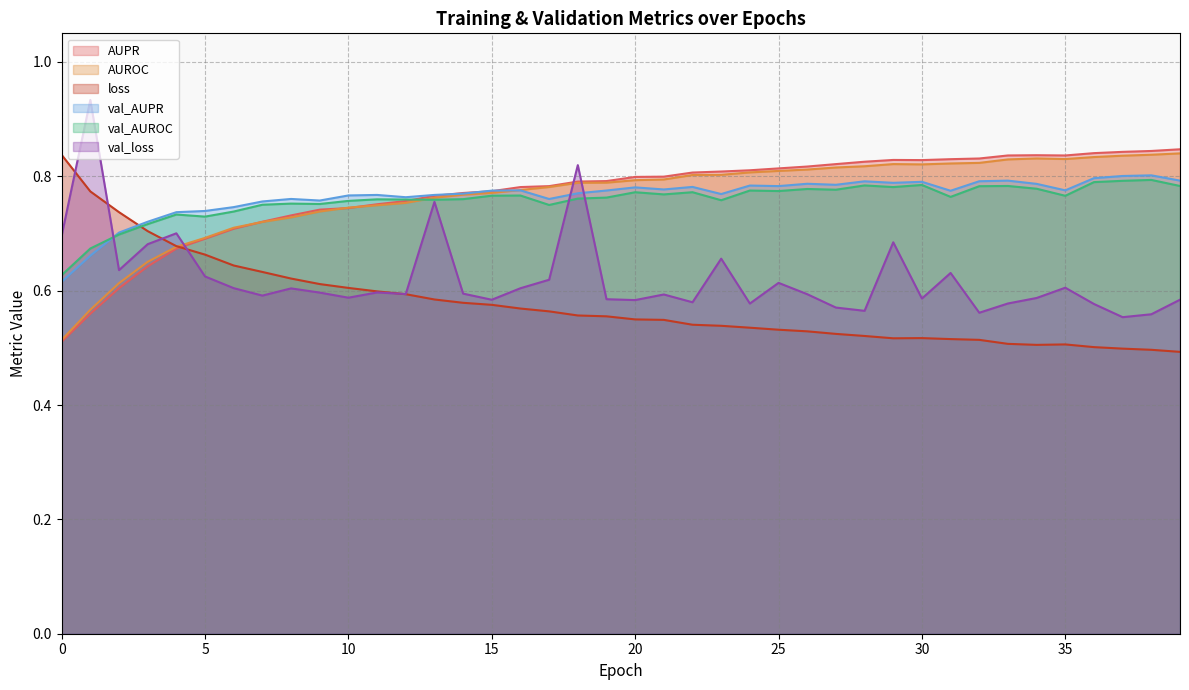

Which series changed the most between 27 and 28?

val_AUROC